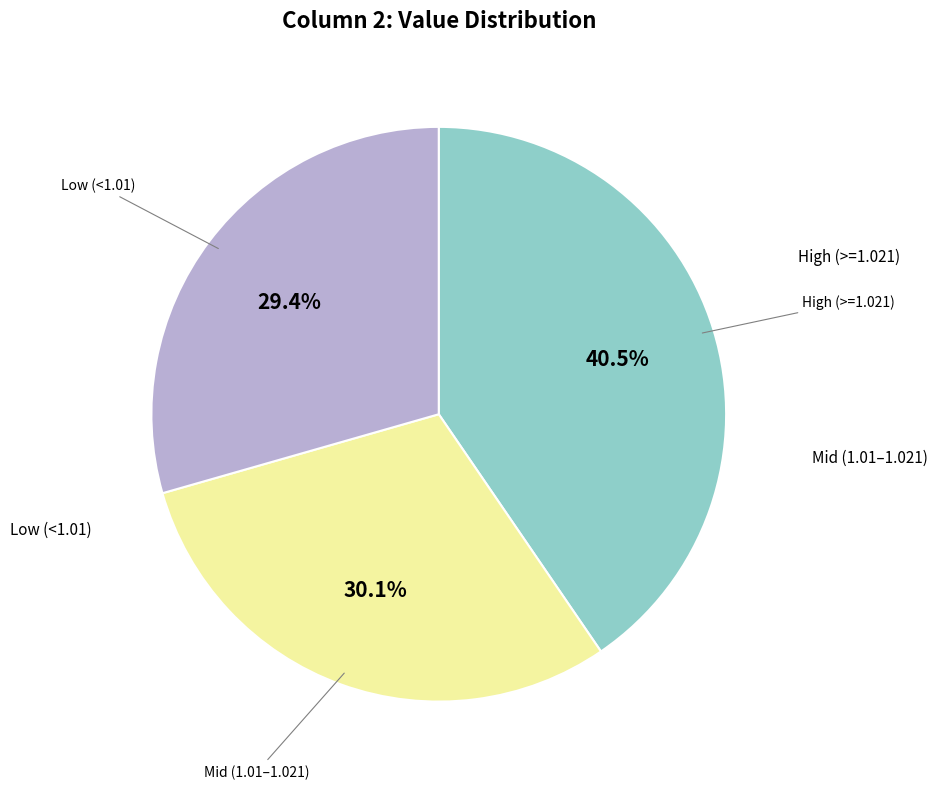

Is there a majority slice in this chart?

No